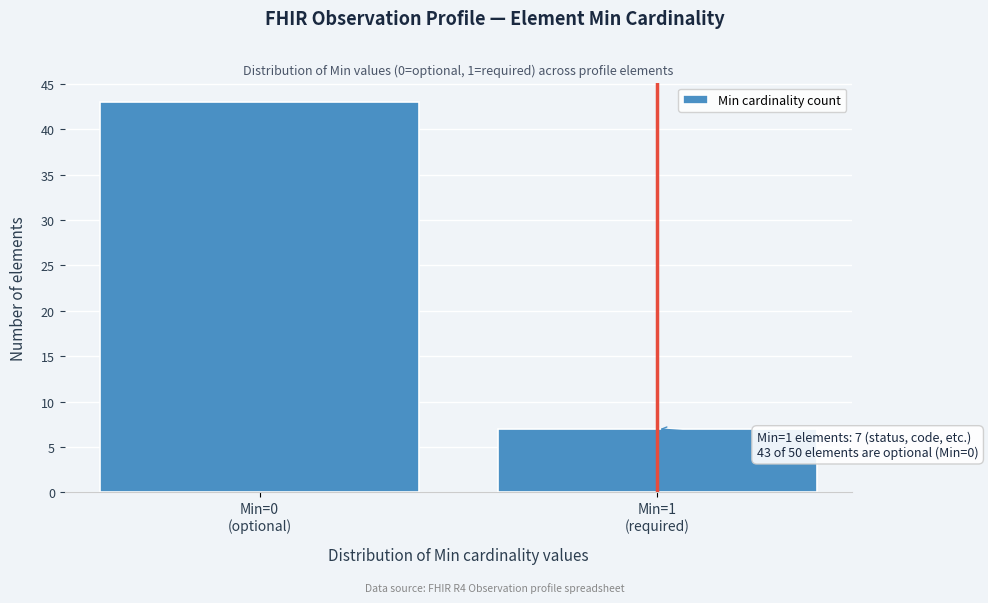

Reading left to right, what are all the values shown in this chart?

43	7